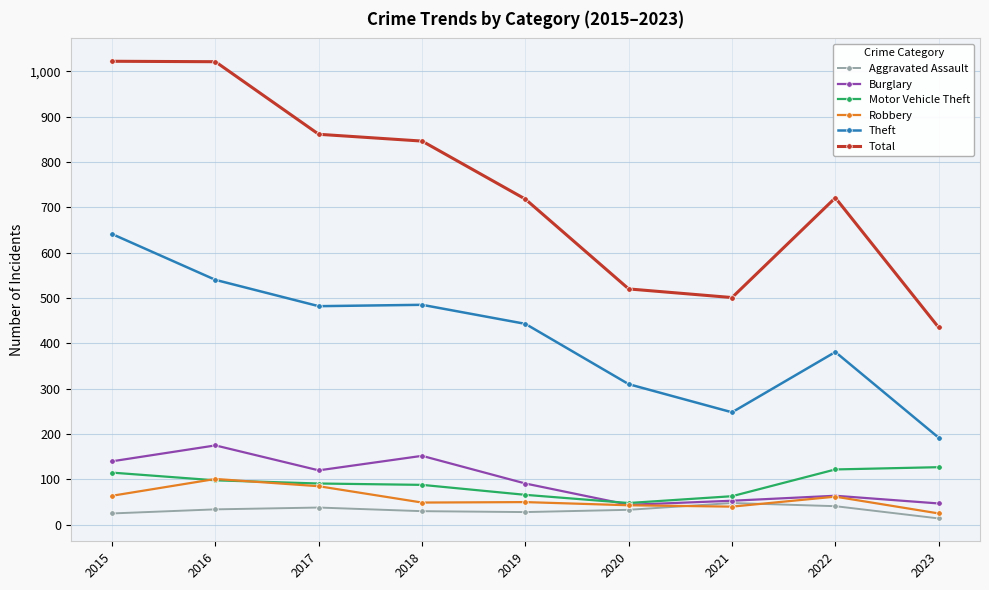

Rank the series by their maximum value, from lowest to highest.

Aggravated Assault, Robbery, Motor Vehicle Theft, Burglary, Theft, Total